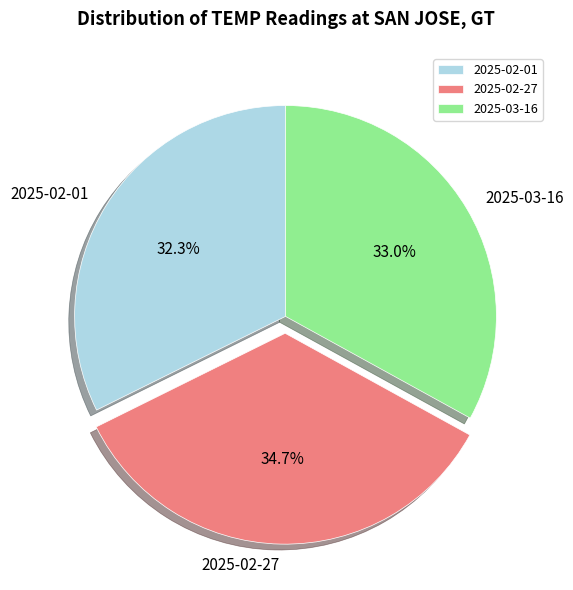

True or false: 2025-02-01 accounts for 46% of the total.

False